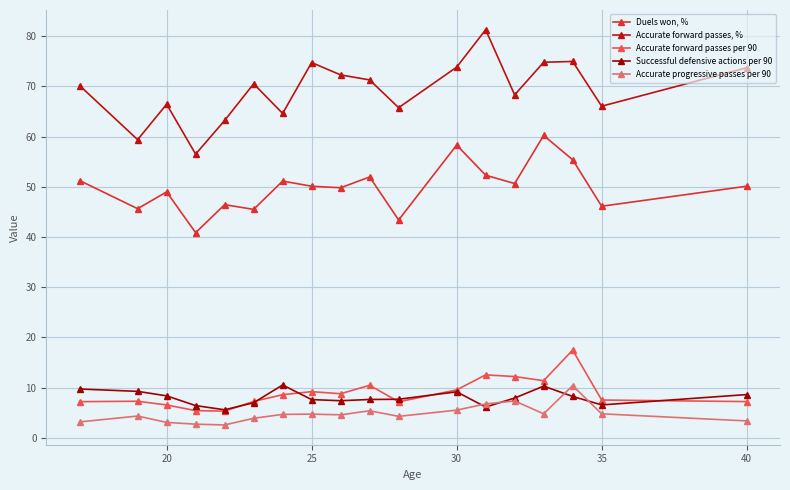

True or false: Accurate forward passes, % has more than 2 points higher than both neighbors.

True